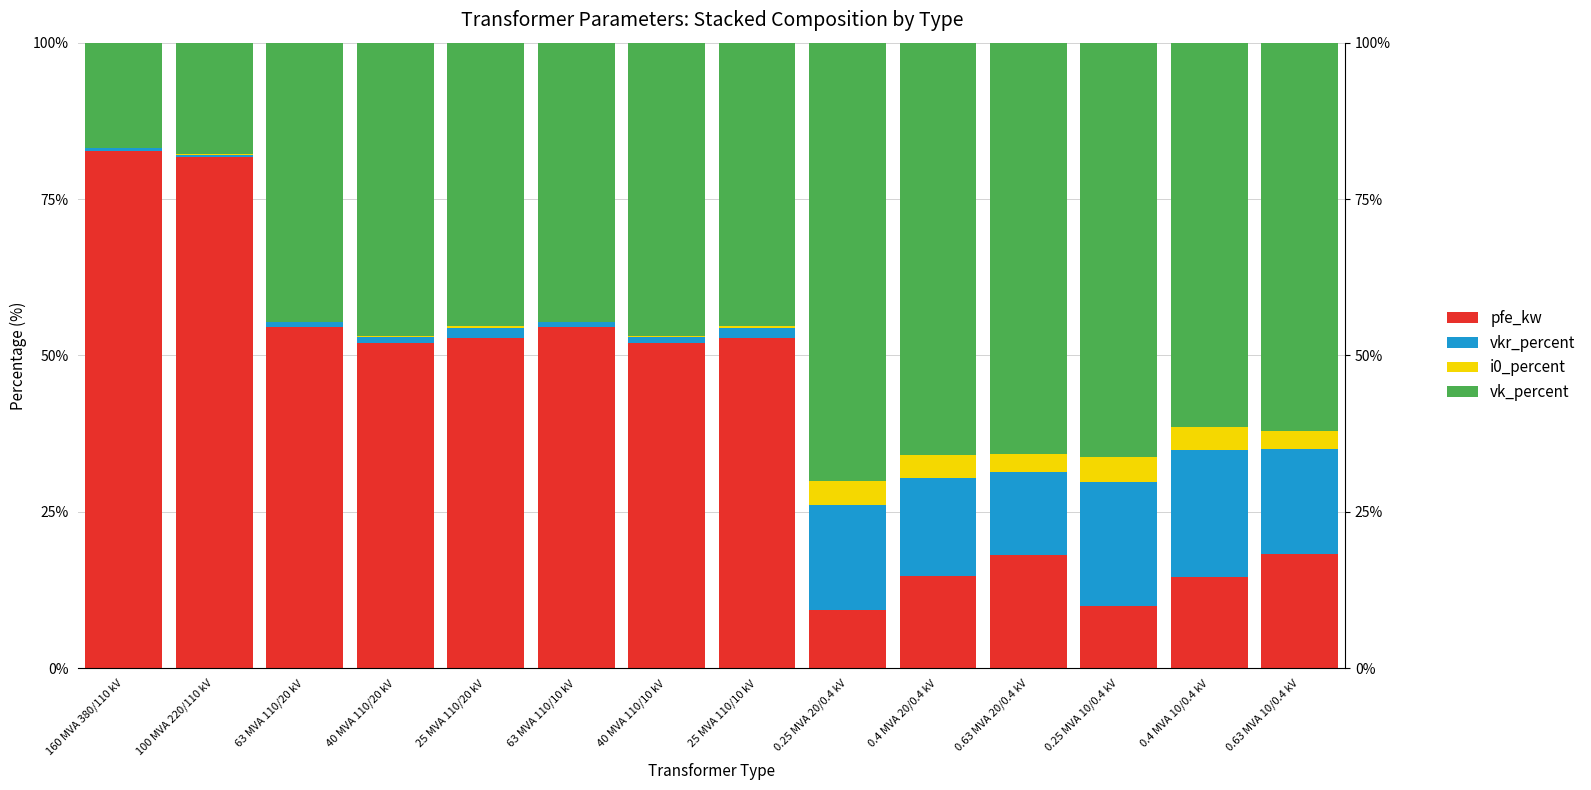

How many series are shown in this chart?

4